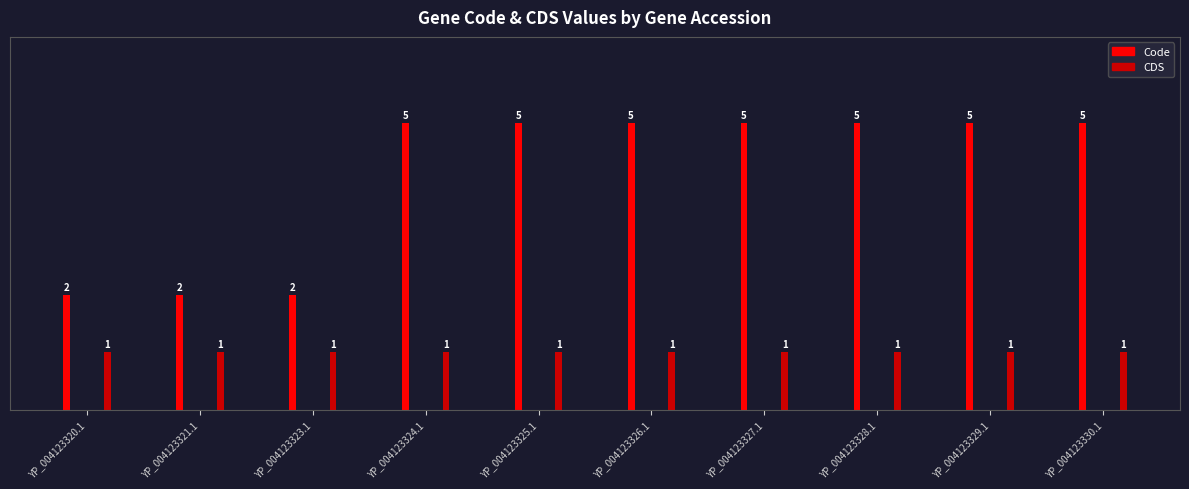

What is the total value across all series at YP_004123328.1?

6